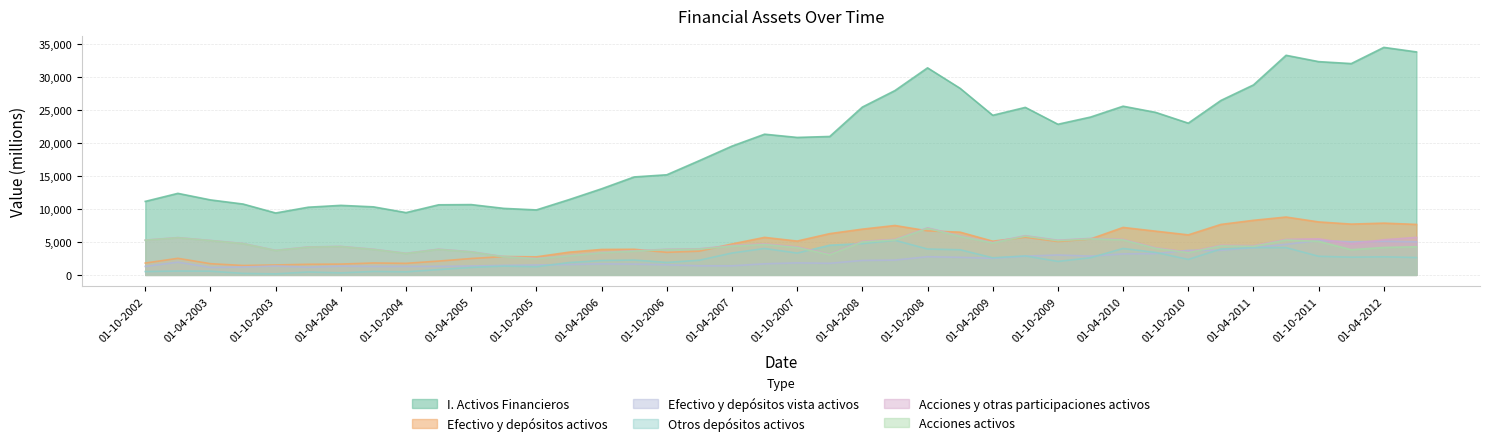

True or false: I. Activos Financieros and Acciones activos cross at least once.

False